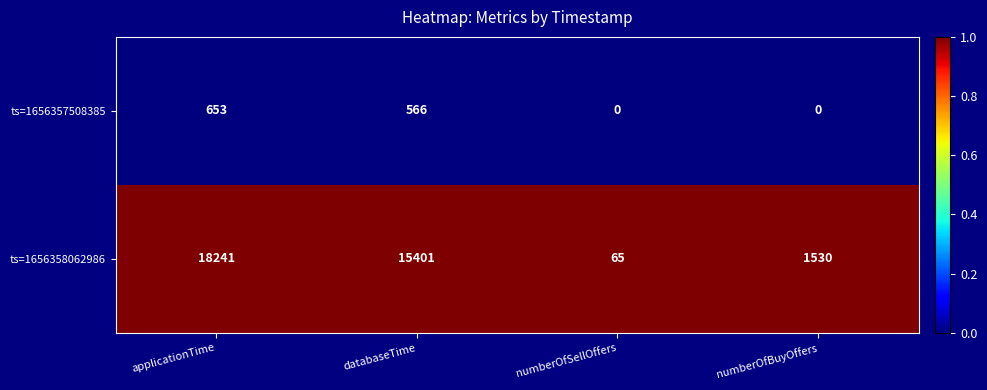

What is the greatest value displayed?

18241